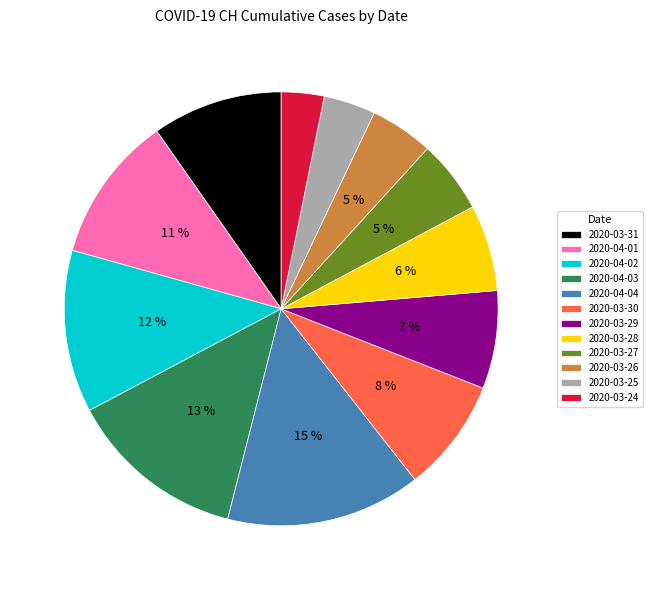

Between 2020-03-25 and 2020-03-28, which is larger?

2020-03-28